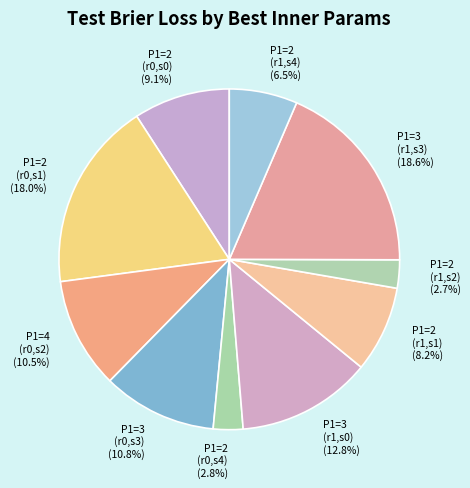

Combined, what portion of the pie is P1=2 (r1,s2) and P1=3 (r0,s3)?

13.5%